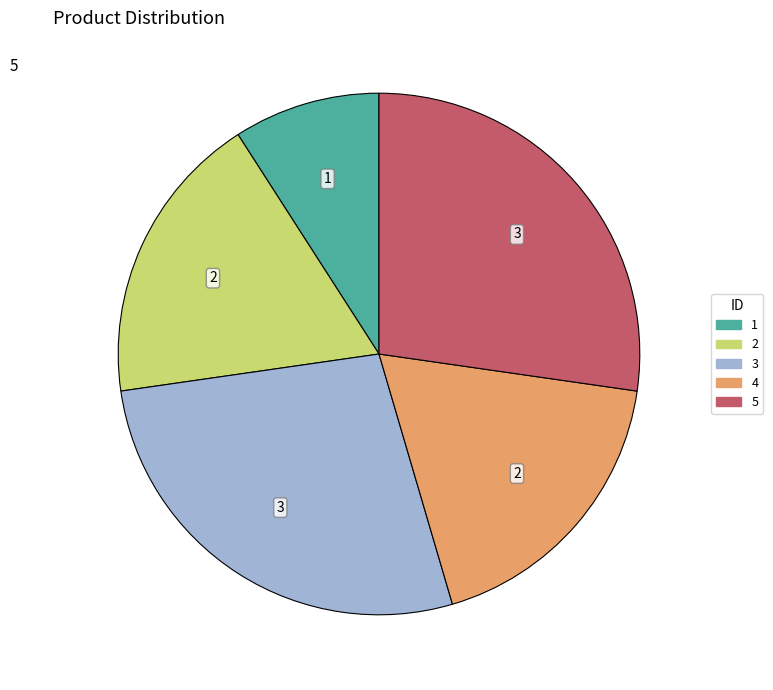

Between 1 and 3, which is larger?

3